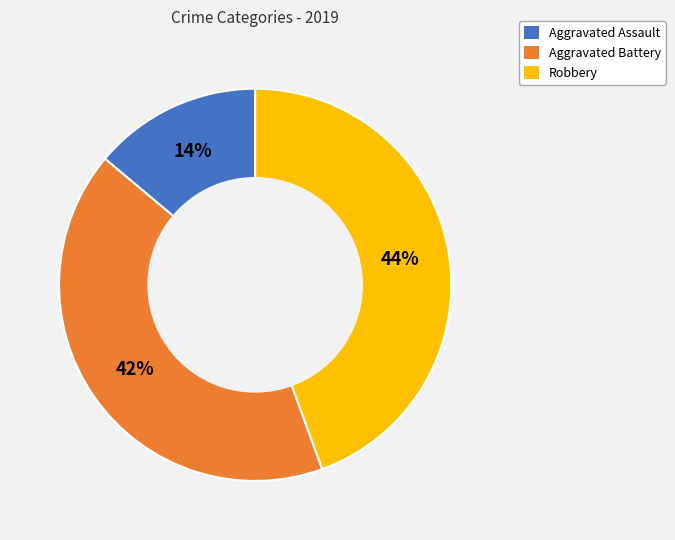

How many slices are in this pie chart?

3